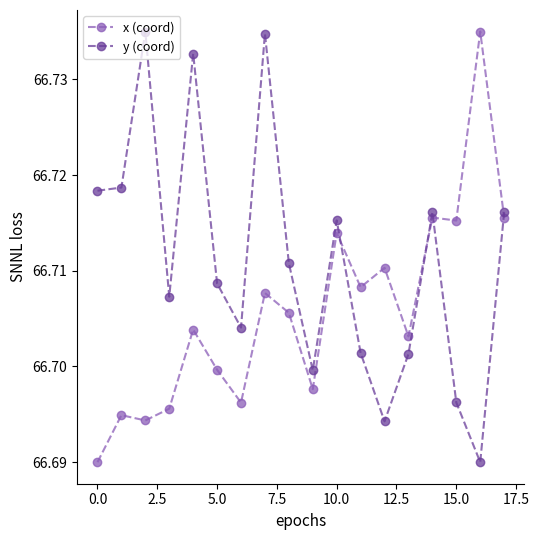

How many series are shown in this chart?

2